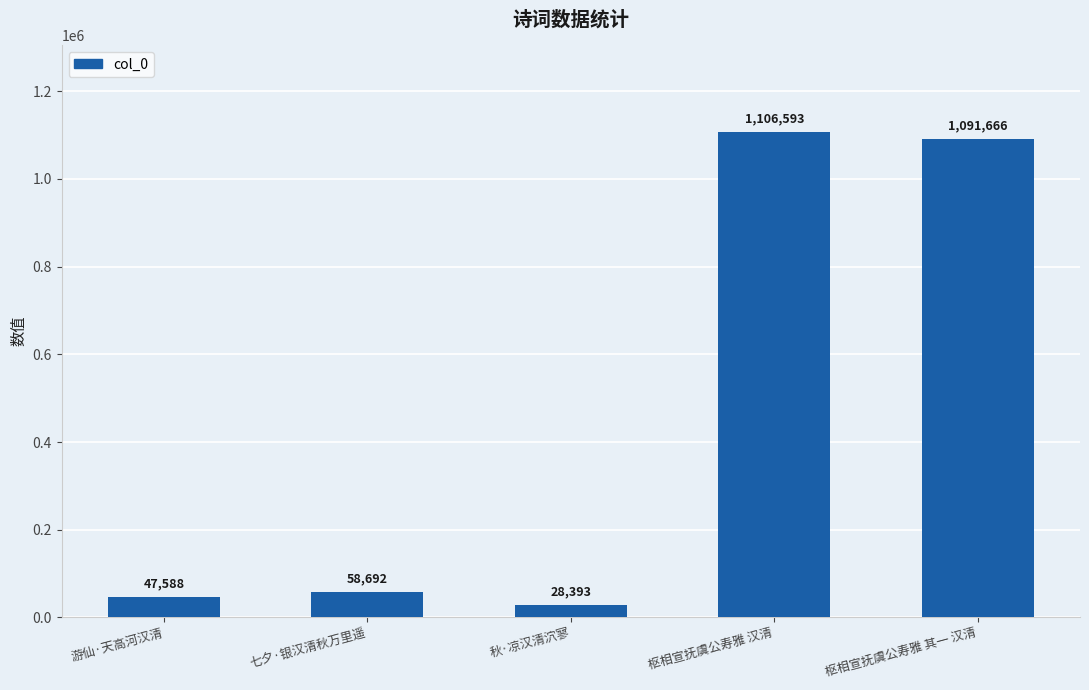

What is the sum of the values at 七夕·银汉清秋万里遥 and 枢相宣抚虞公寿雅 其一 汉清?

1150358